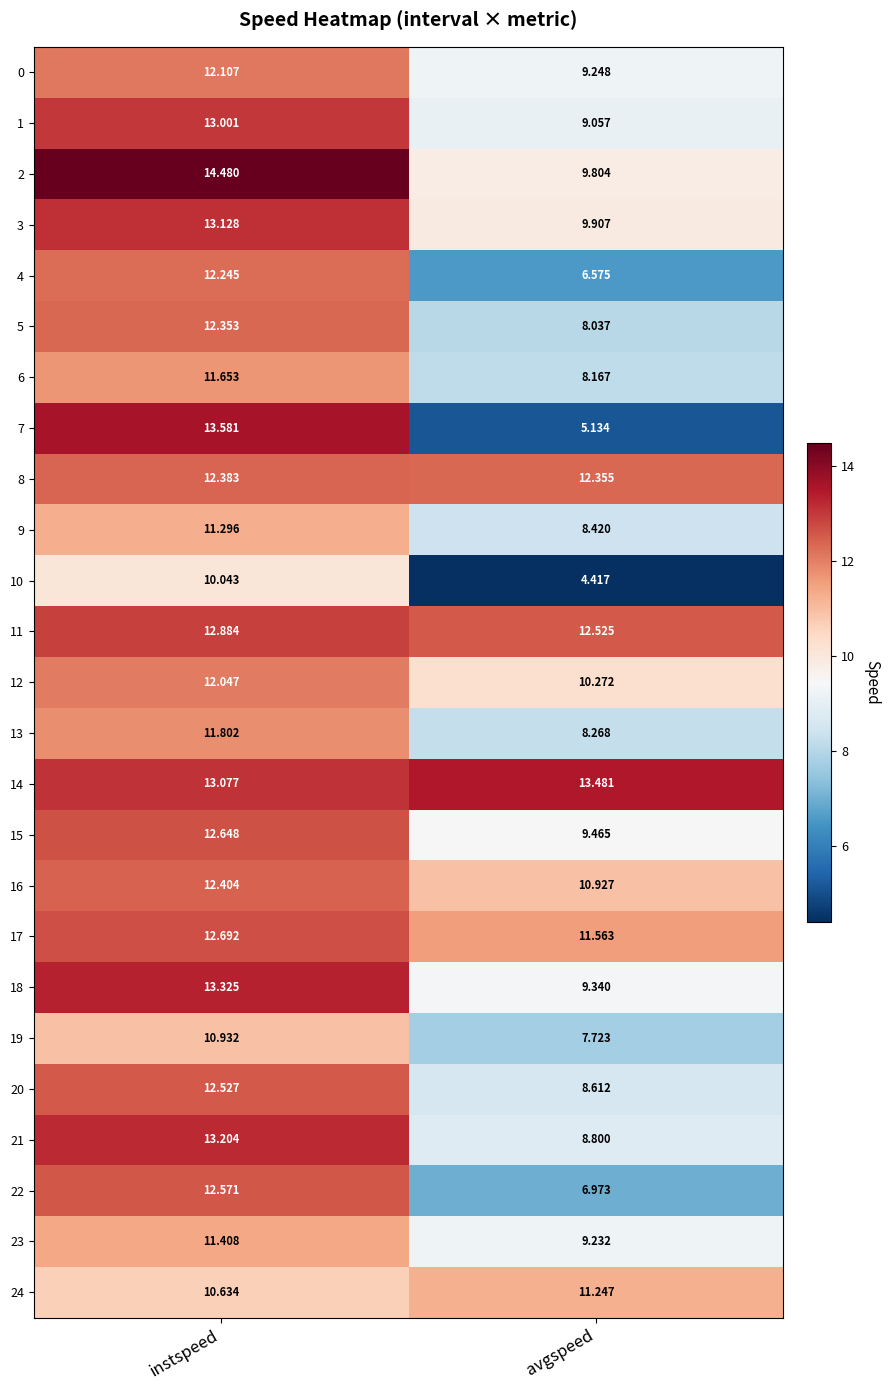

Rank the categories by 4 value from lowest to highest.

avgspeed, instspeed